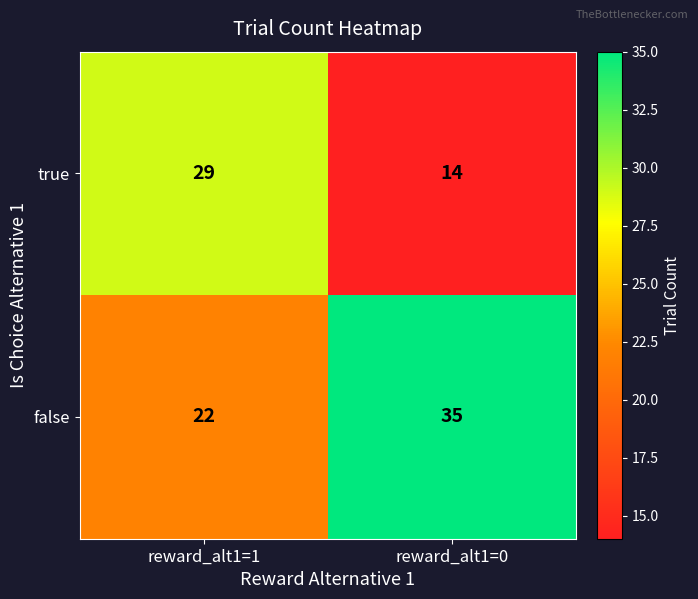

The value of true at reward_alt1=0 is 8. True or false?

False